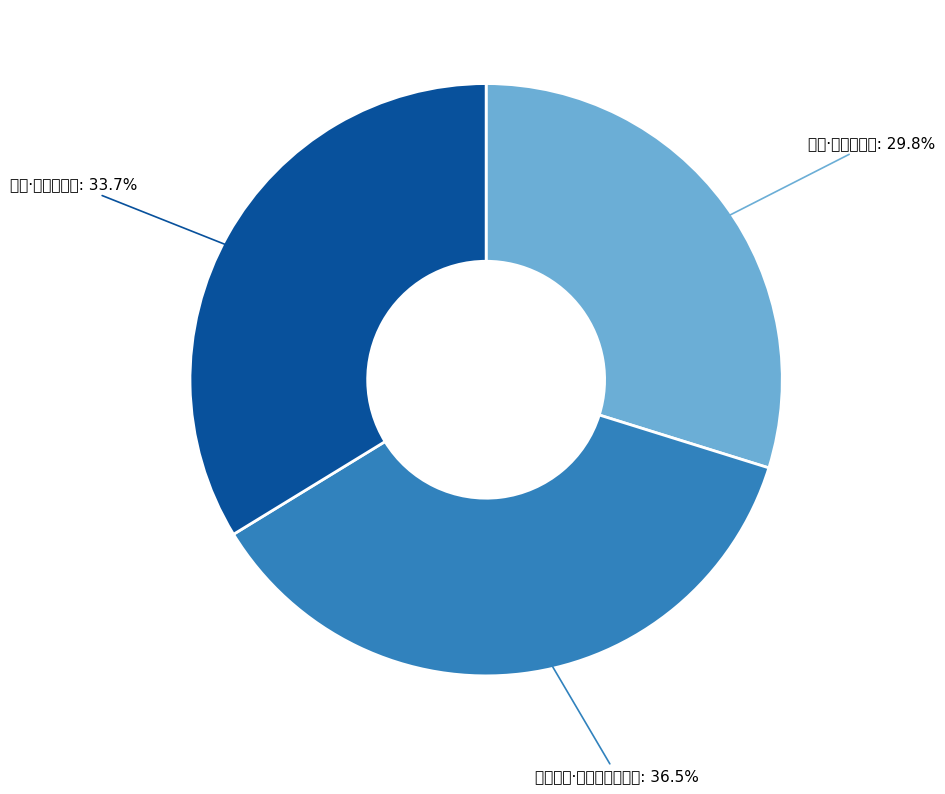

Which category has the biggest portion of the pie?

秋晚西楼·微霜欲堕木叶脱